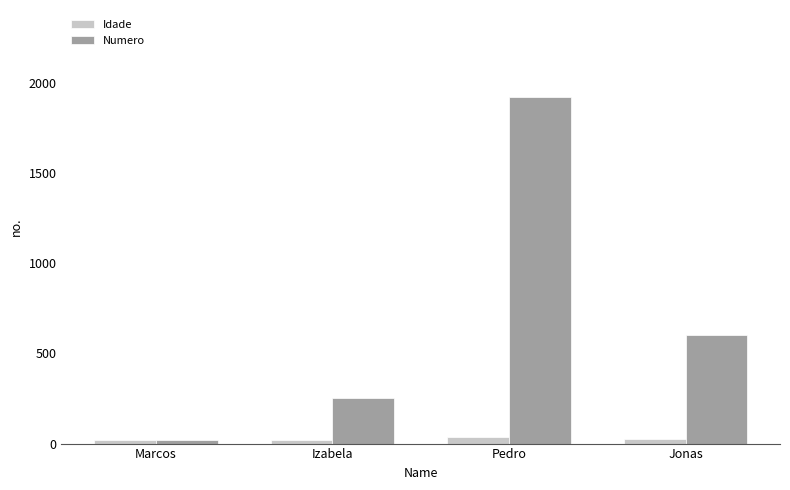

At Izabela, list the series in order from smallest to largest.

Idade, Numero